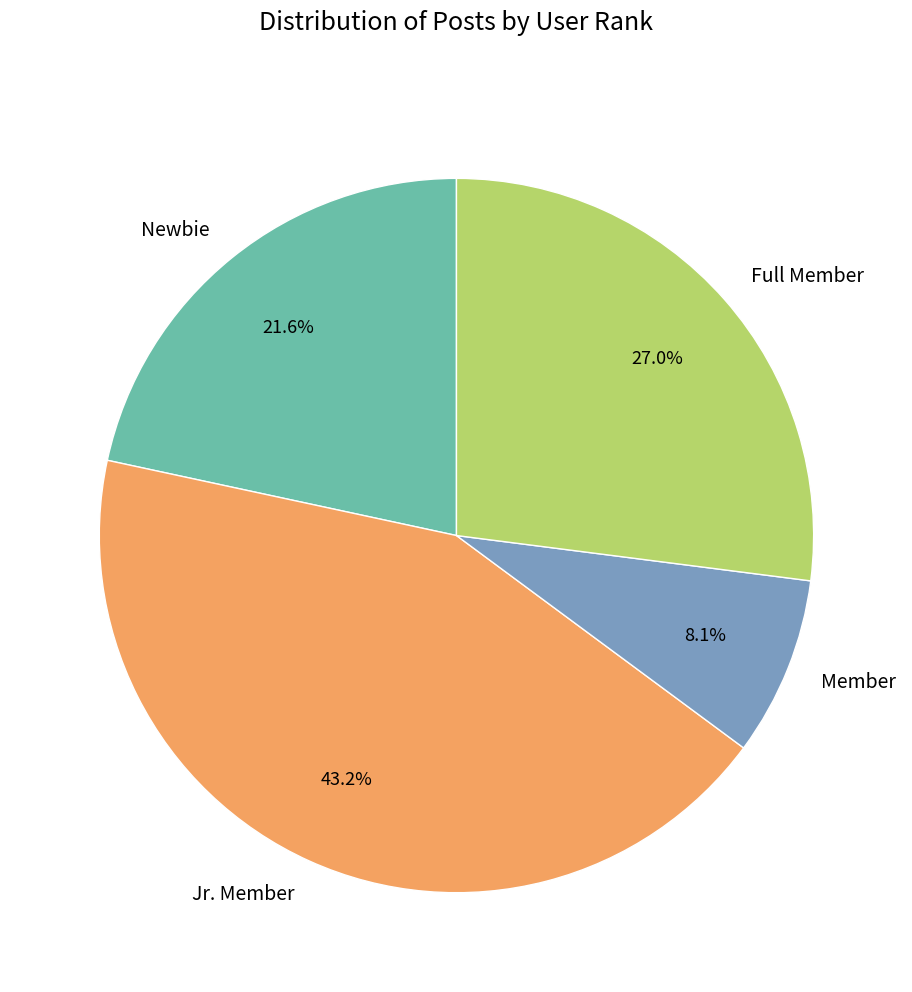

How many segments does this pie chart have?

4